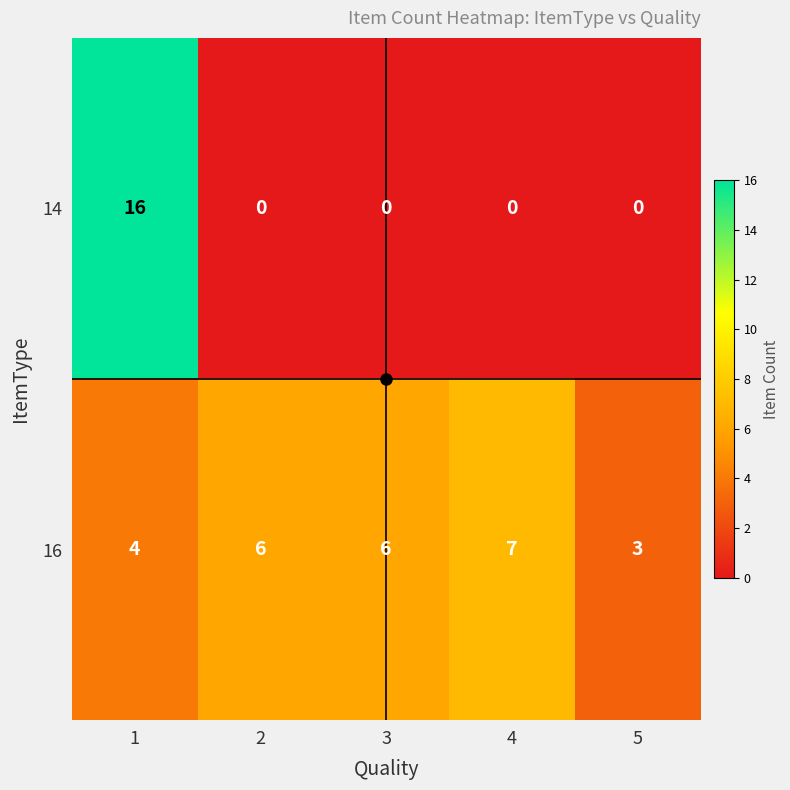

What is the sum of all 16 values?

26